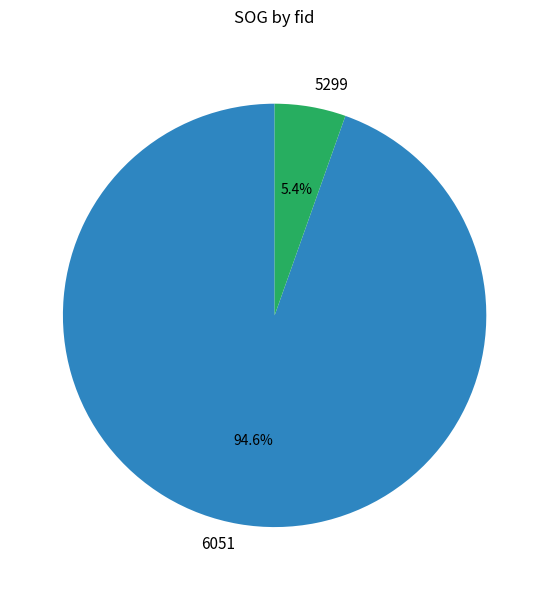

Combined, do 6051 and 5299 account for over 50%?

Yes